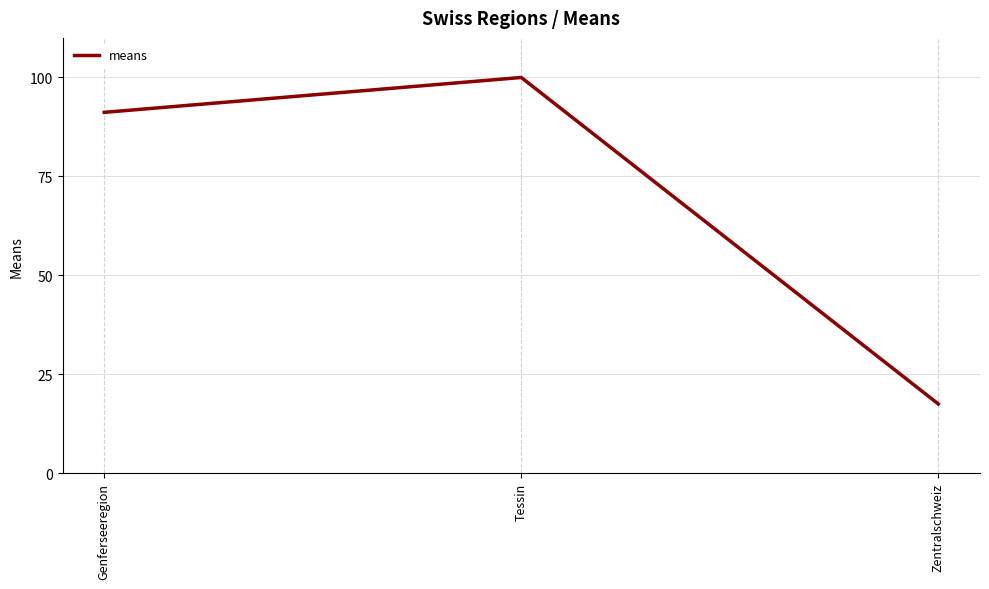

What is the maximum value shown in the chart?

100.0